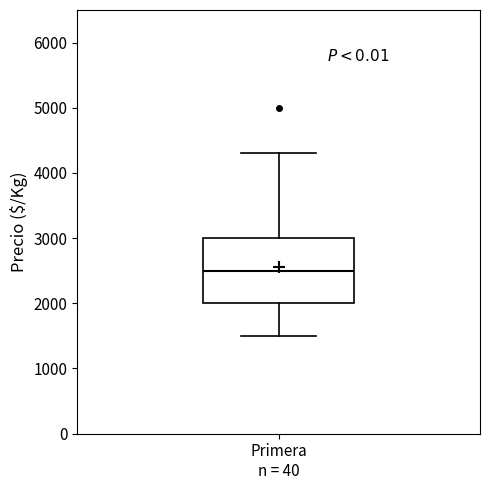

Transcribe this box plot: give where the median line is, the range the box spans, and where the two whiskers end, as read against the y-axis. The values are not printed on the chart, so give them approximately, as read against the axis.

median 2500, box 2000 to 3000, whiskers 1500 to 4300